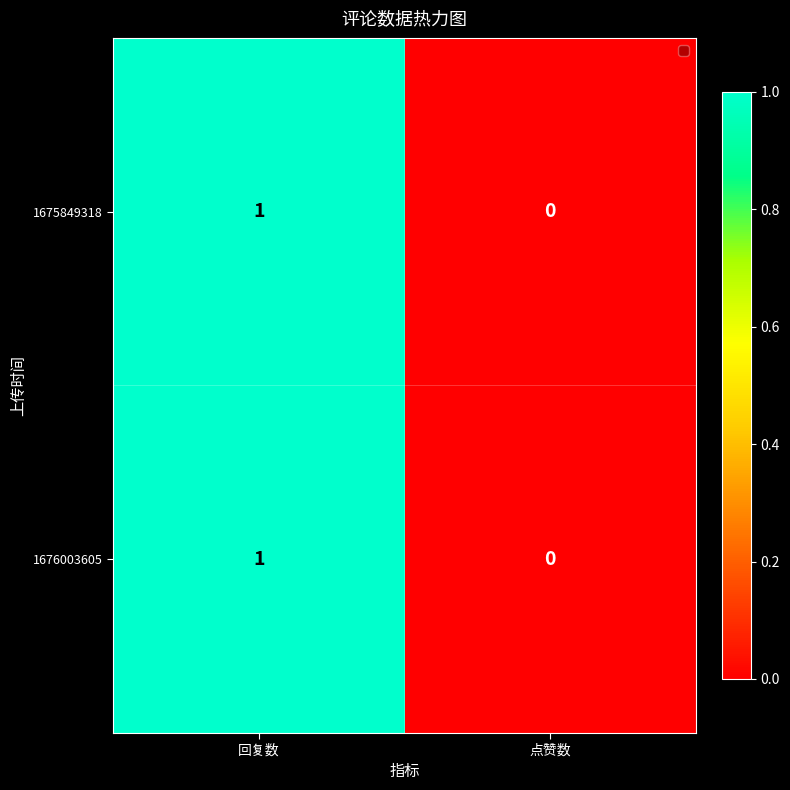

Where is 1675849318 nearest to the value 0?

点赞数